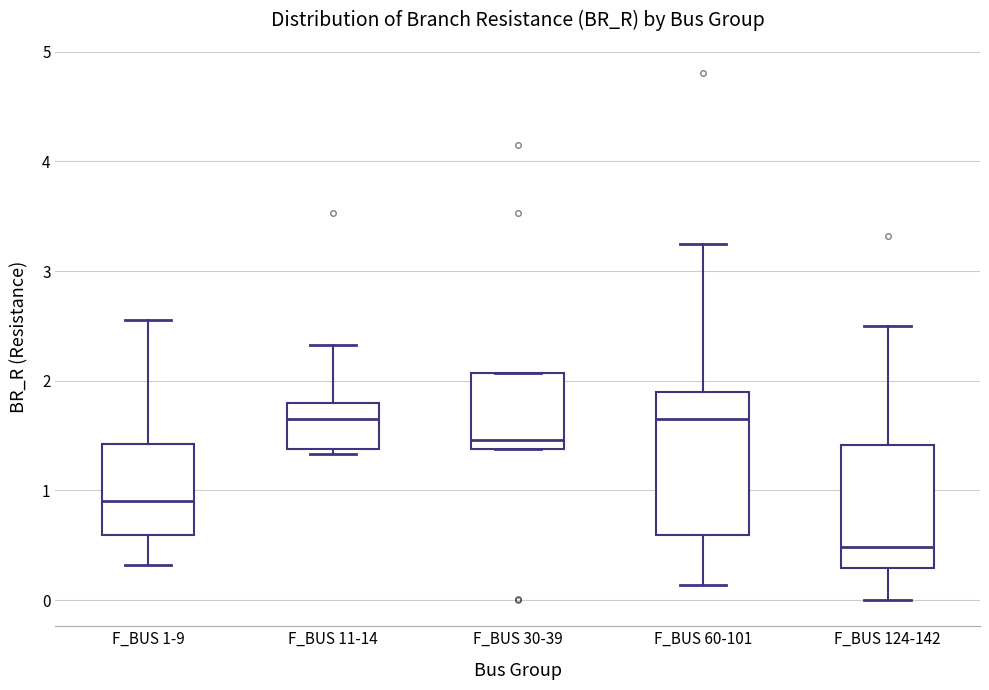

Comparing the boxes themselves (not the whiskers), which one is the tallest?

F_BUS 60-101